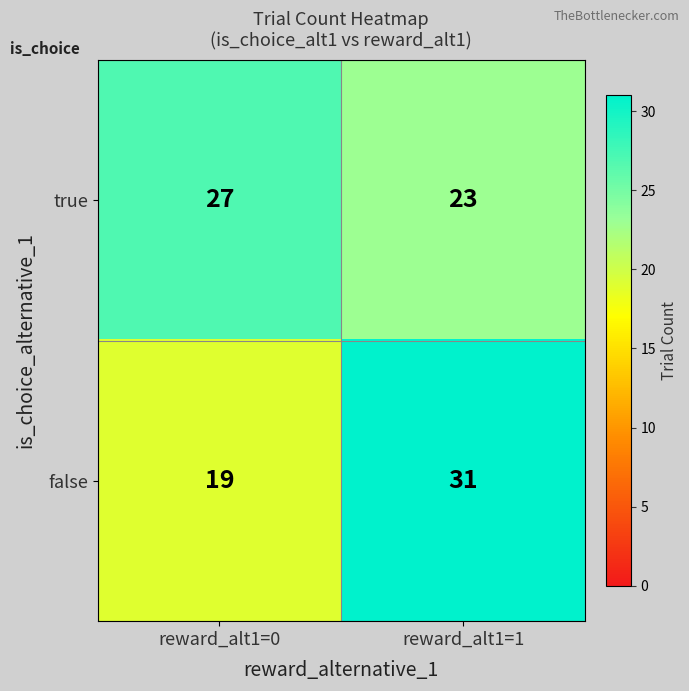

Rank the series at reward_alt1=0 from highest to lowest value.

true, false